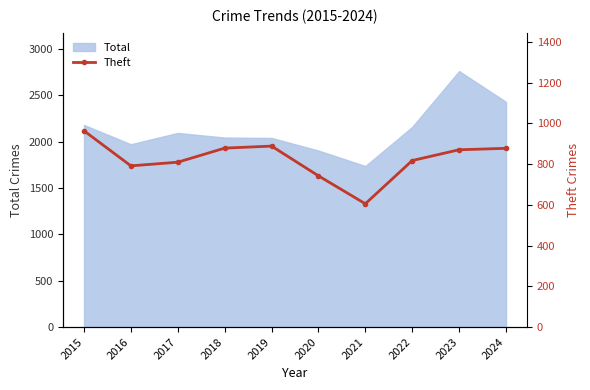

Which category has the lowest value across all series?

2021